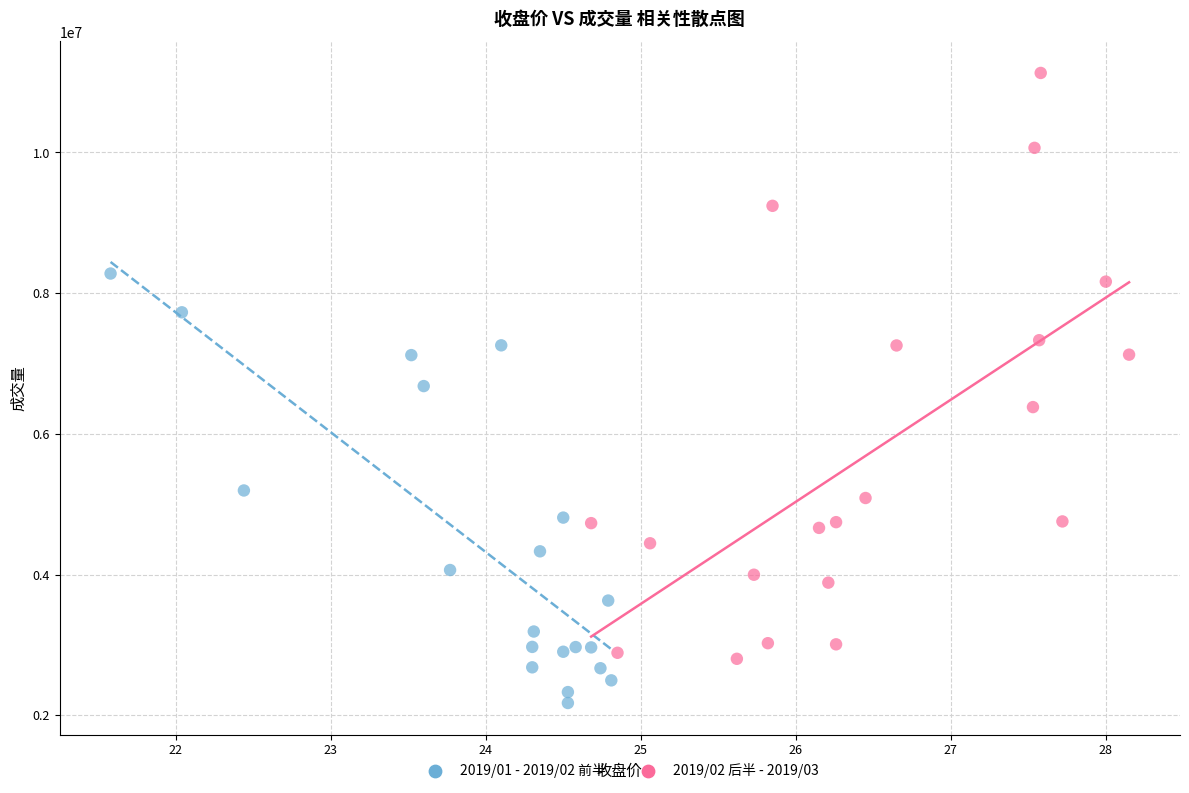

Which series contains the highest Y value?

2019/02 后半 - 2019/03